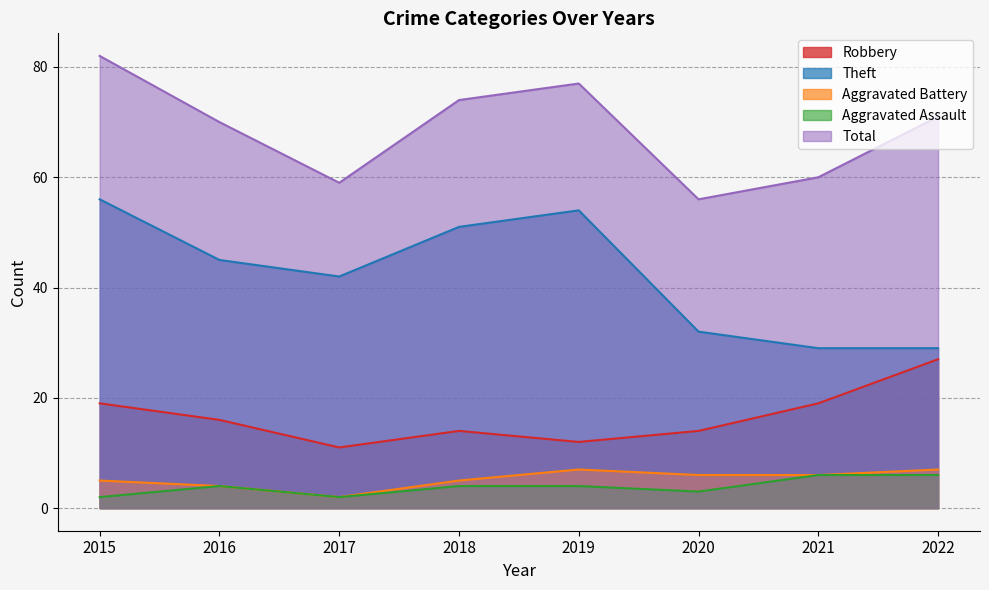

How many values in the Theft series exceed 45?

3